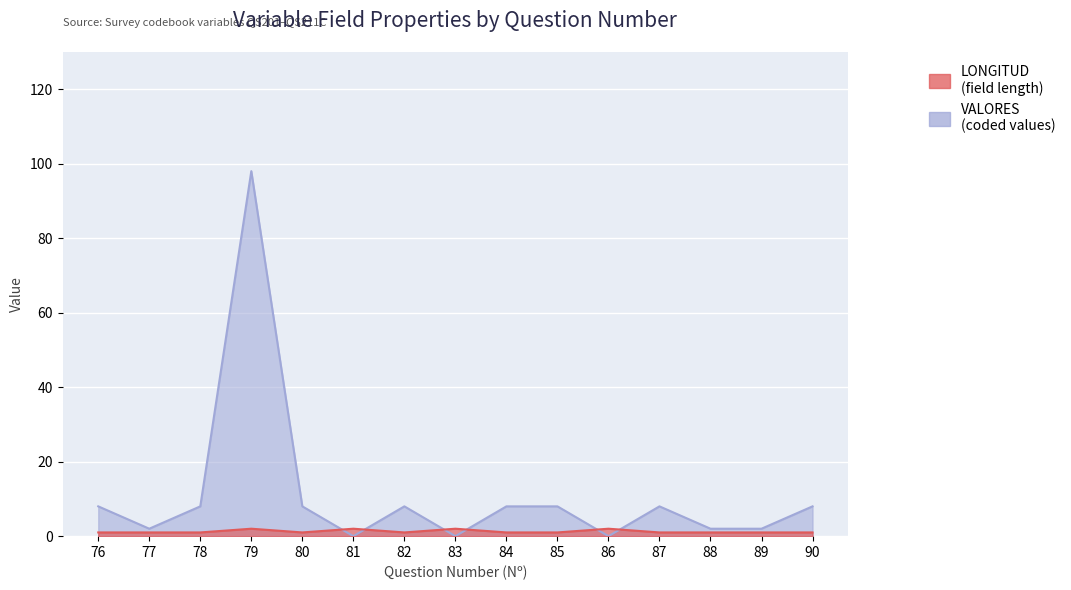

What is the maximum value for VALORES?

98